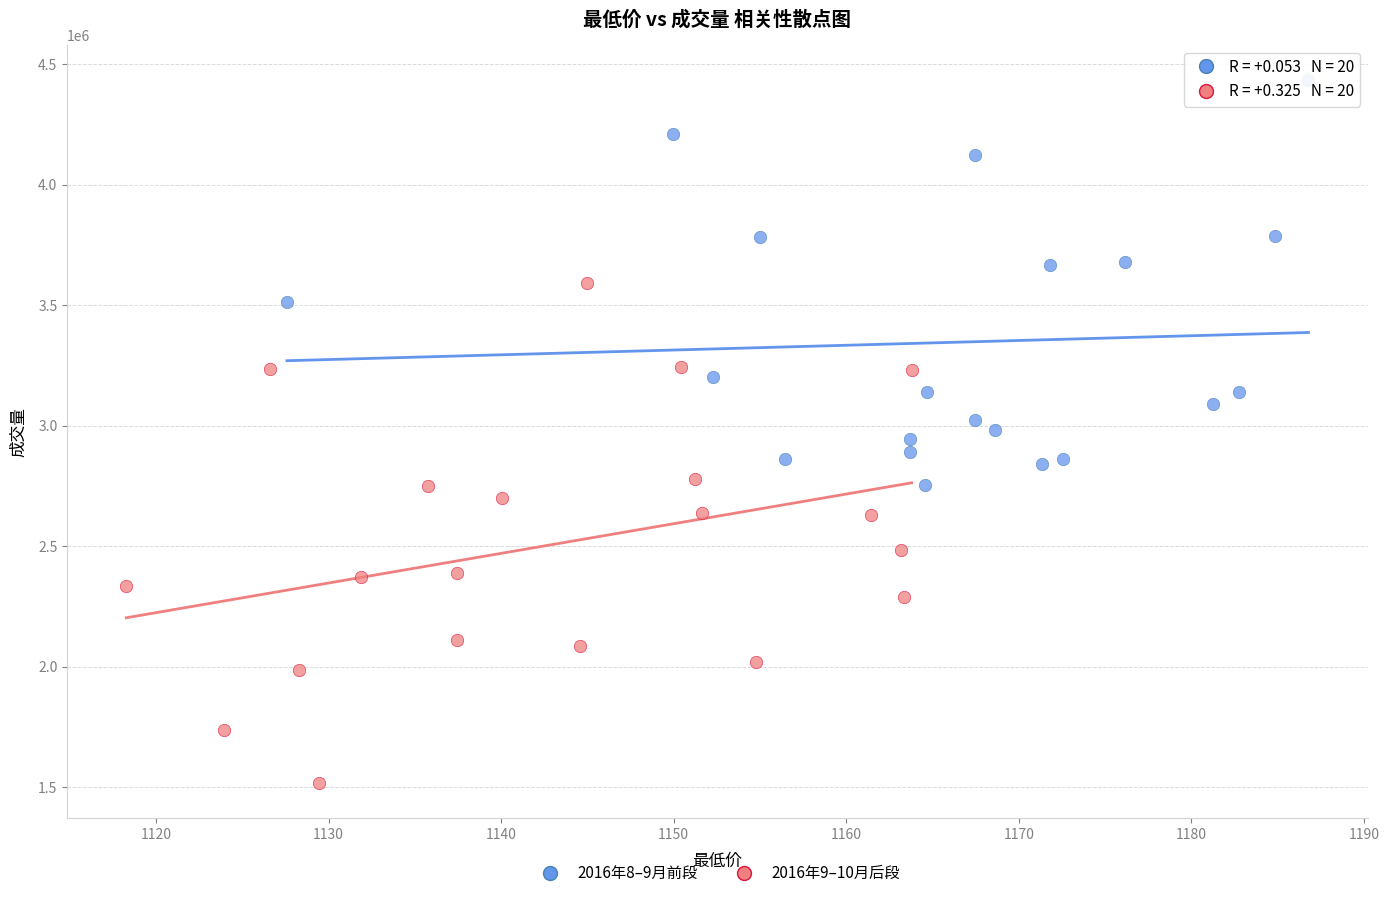

Which series has the largest Y range (max minus min)?

2016年9–10月后段